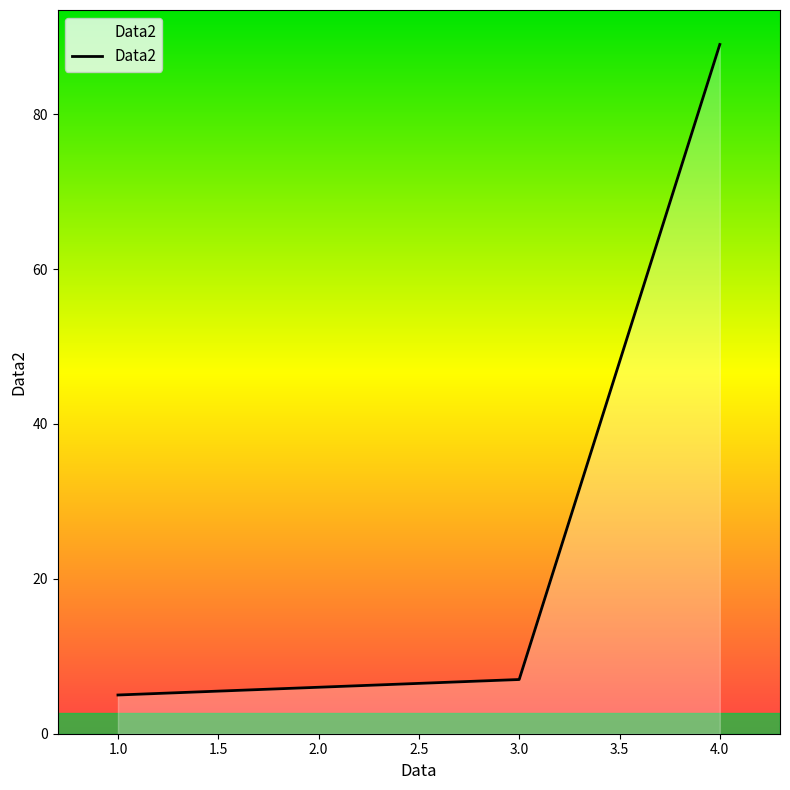

What is the average value?

27